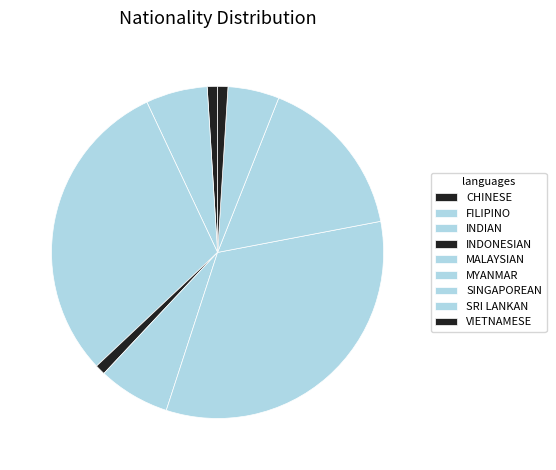

Do SRI LANKAN and CHINESE together represent more than half of the pie?

No